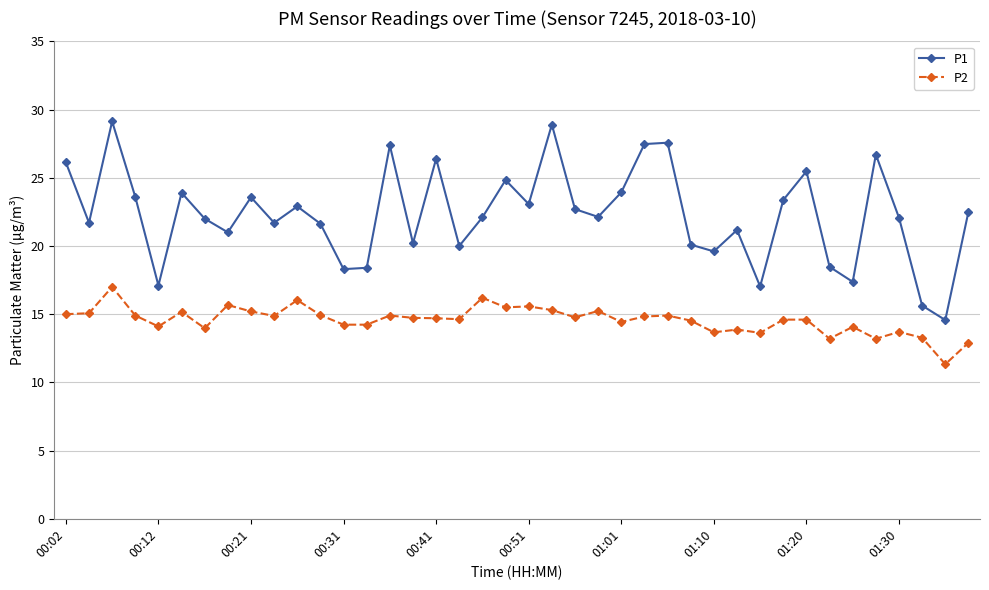

In P1, how many points are higher than both neighbors (excluding endpoints)?

12